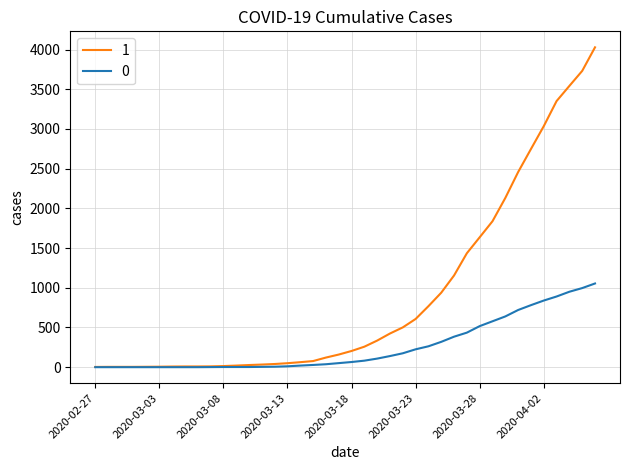

What is the maximum value shown in the chart?

4028